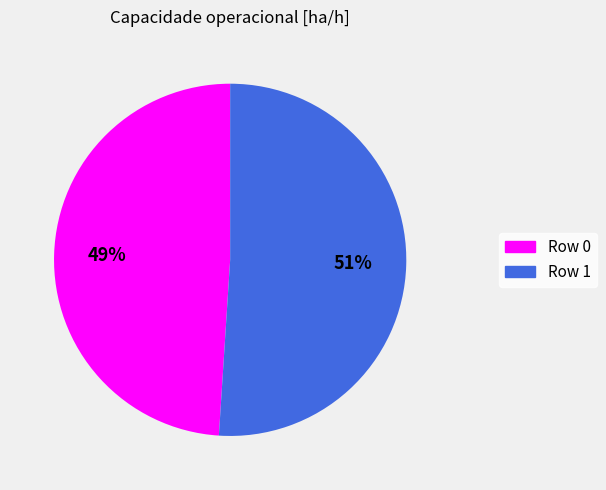

Which slice represents more than half of the pie?

Row 1